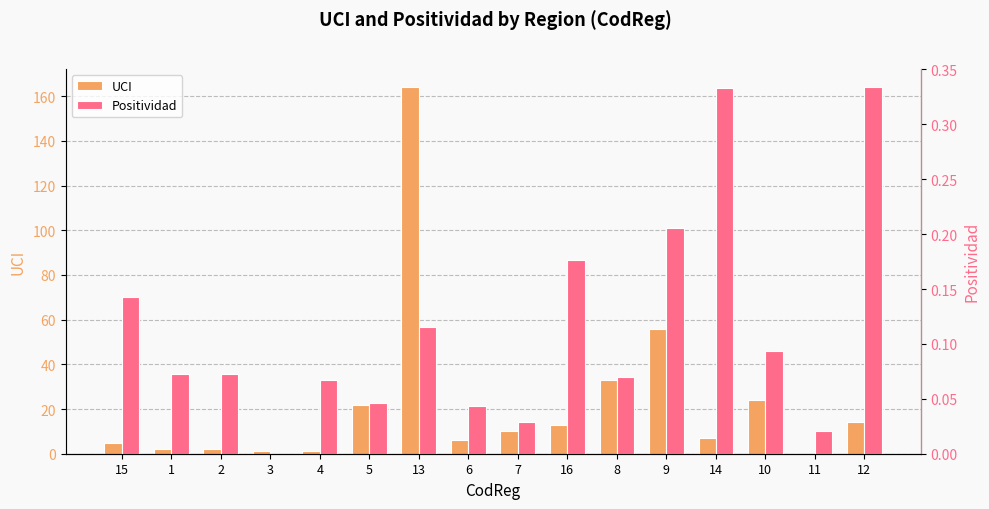

True or false: Positividad has a value of 0.0 at 11.

True